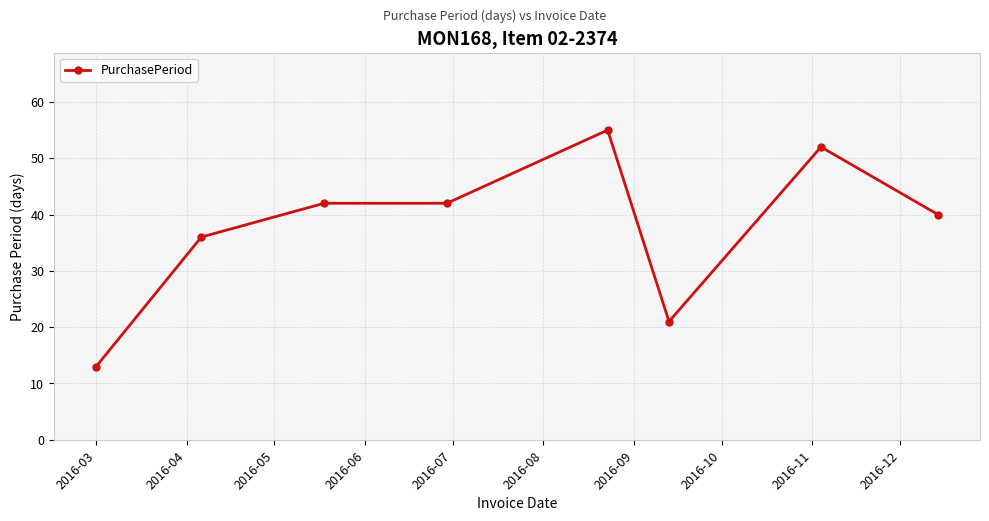

What is the value of the 2nd point from the left?

36